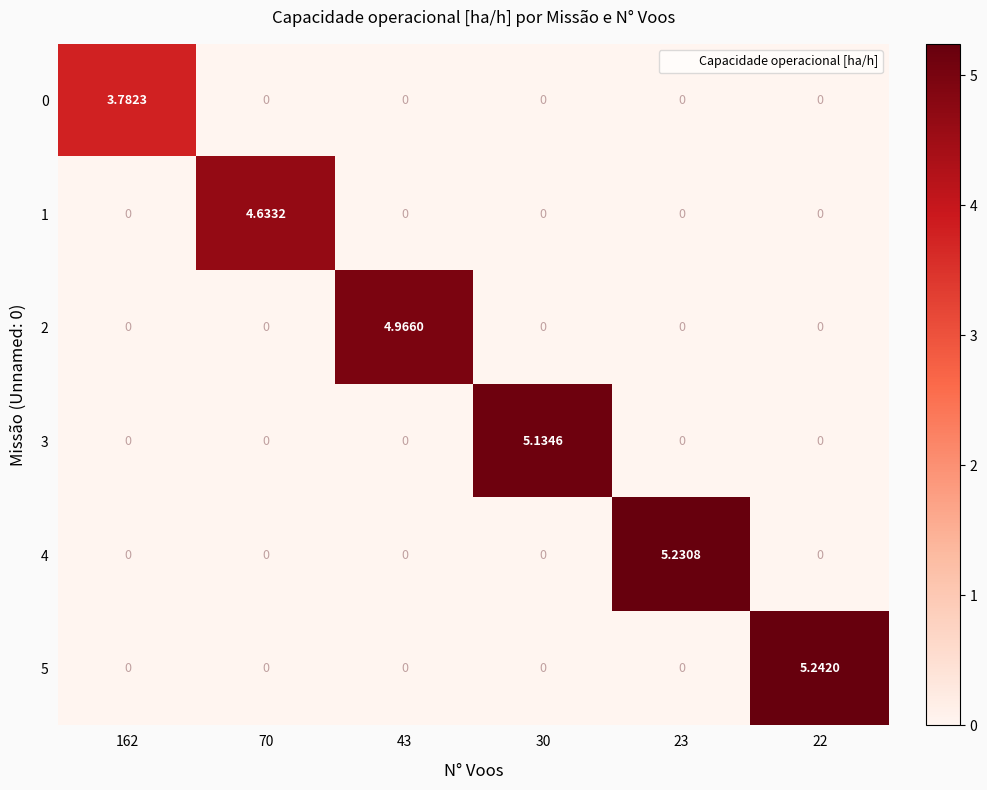

Rank the series by their maximum value, from lowest to highest.

0, 1, 2, 3, 4, 5